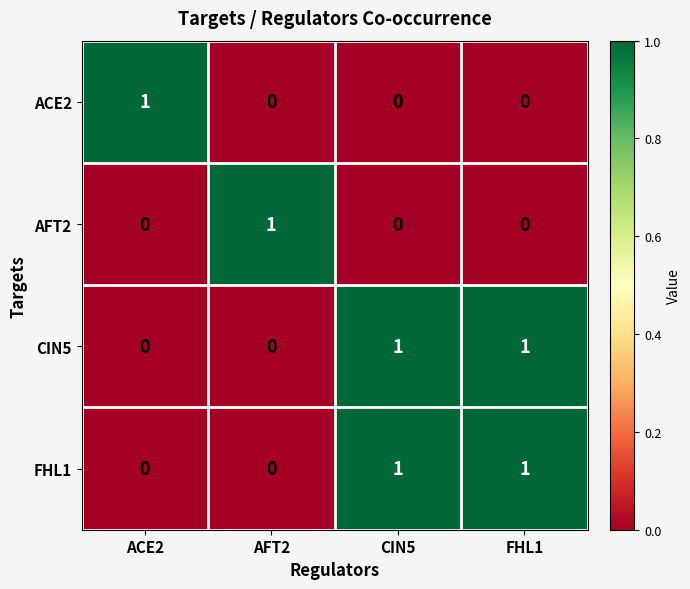

Reading left to right, transcribe all the data shown in this chart.

ACE2: 1	0	0	0
AFT2: 0	1	0	0
CIN5: 0	0	1	1
FHL1: 0	0	1	1